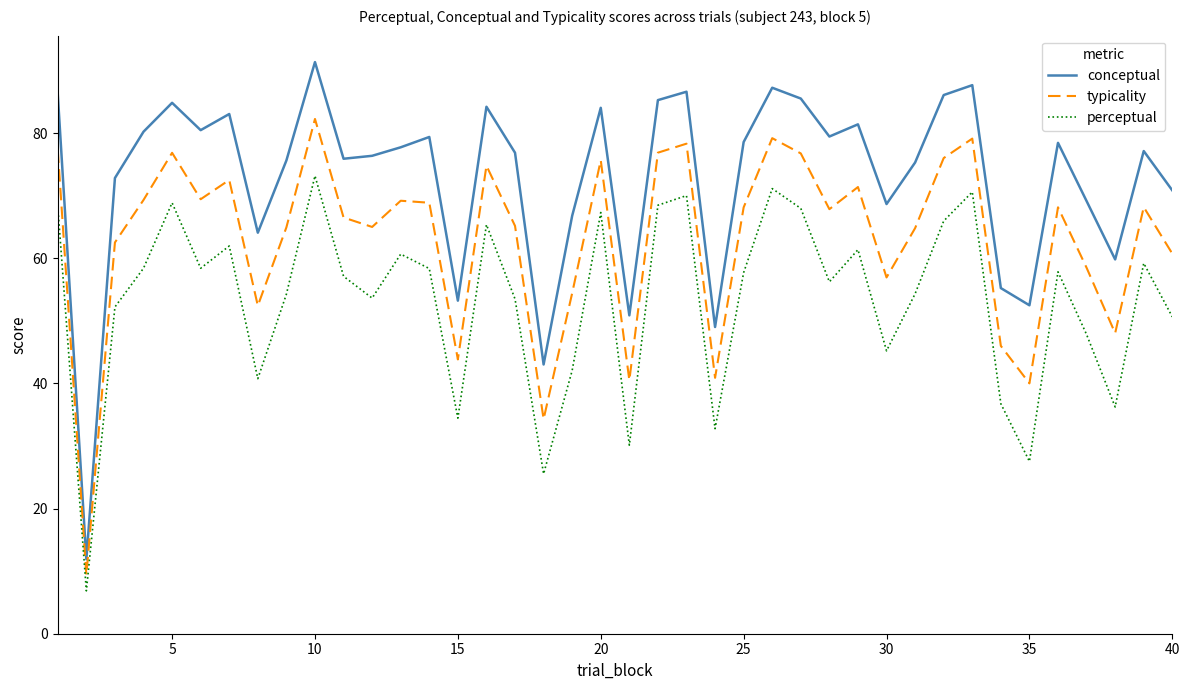

True or false: conceptual and perceptual intersect in this chart.

False